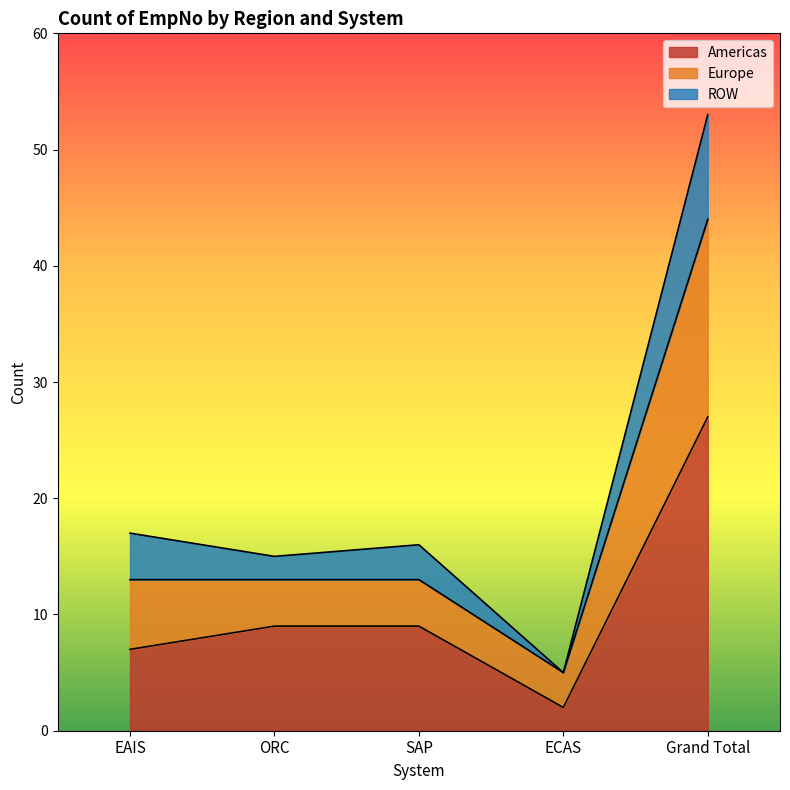

How many data points does each series have?

5